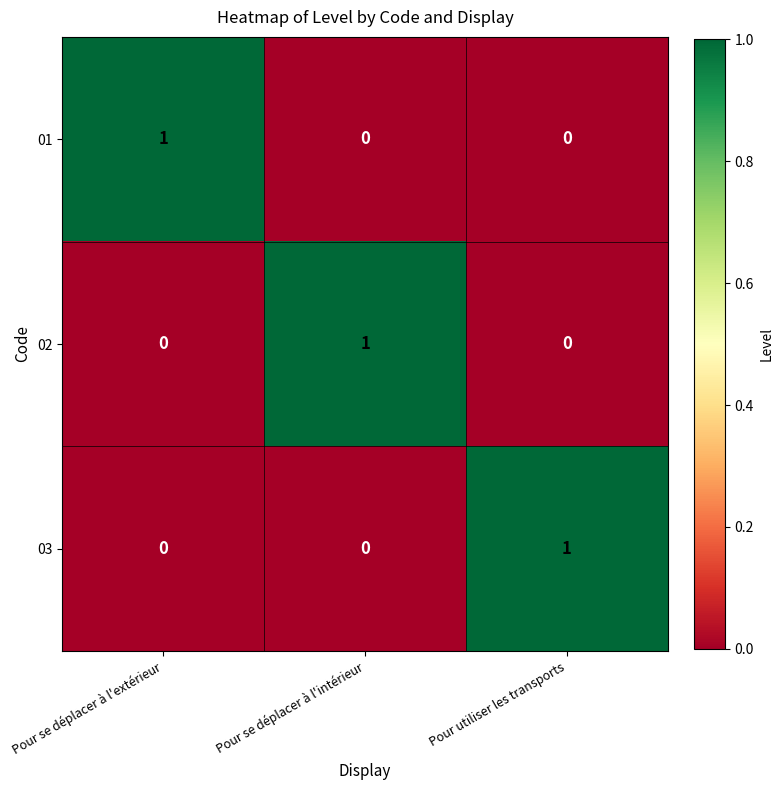

What is the total value across all series at Pour se déplacer à l'intérieur?

1